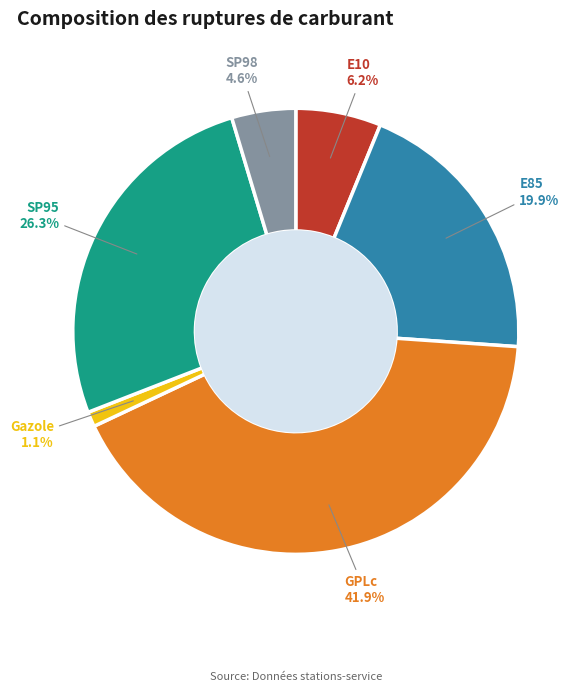

Combined, what portion of the pie is SP95 and E10?

32.5%